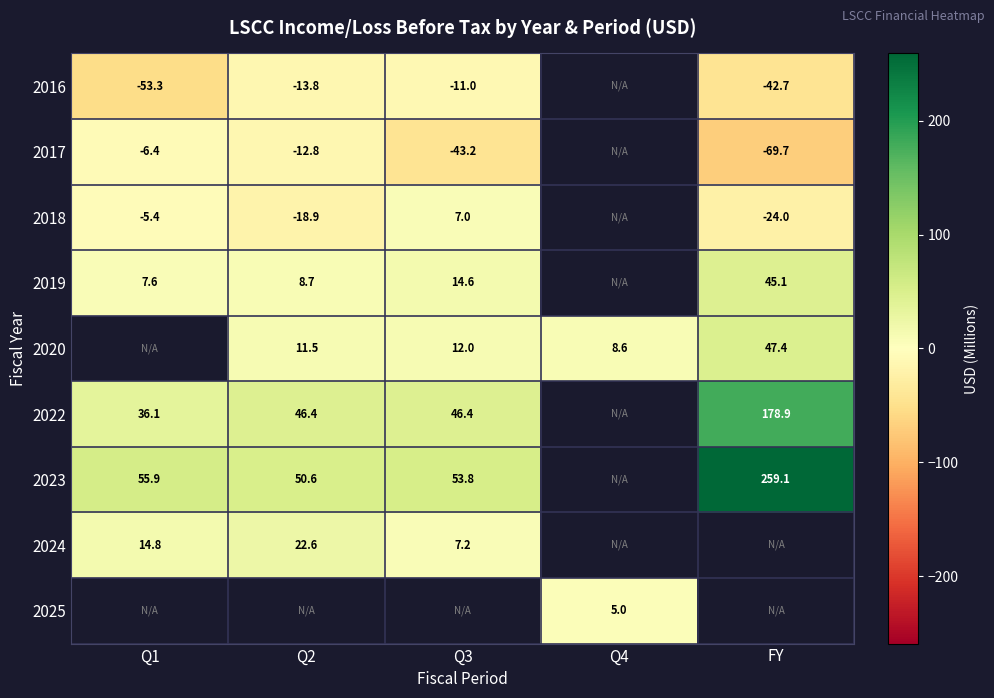

What is the smallest value displayed?

-69.7